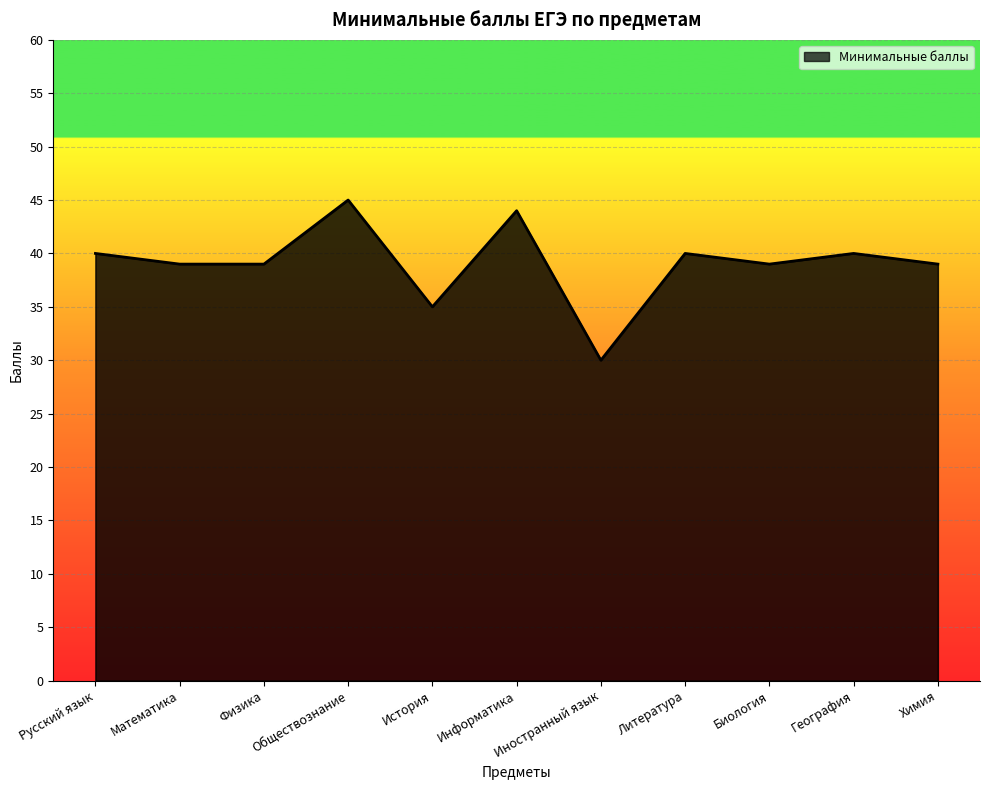

Where is the first local maximum?

Обществознание